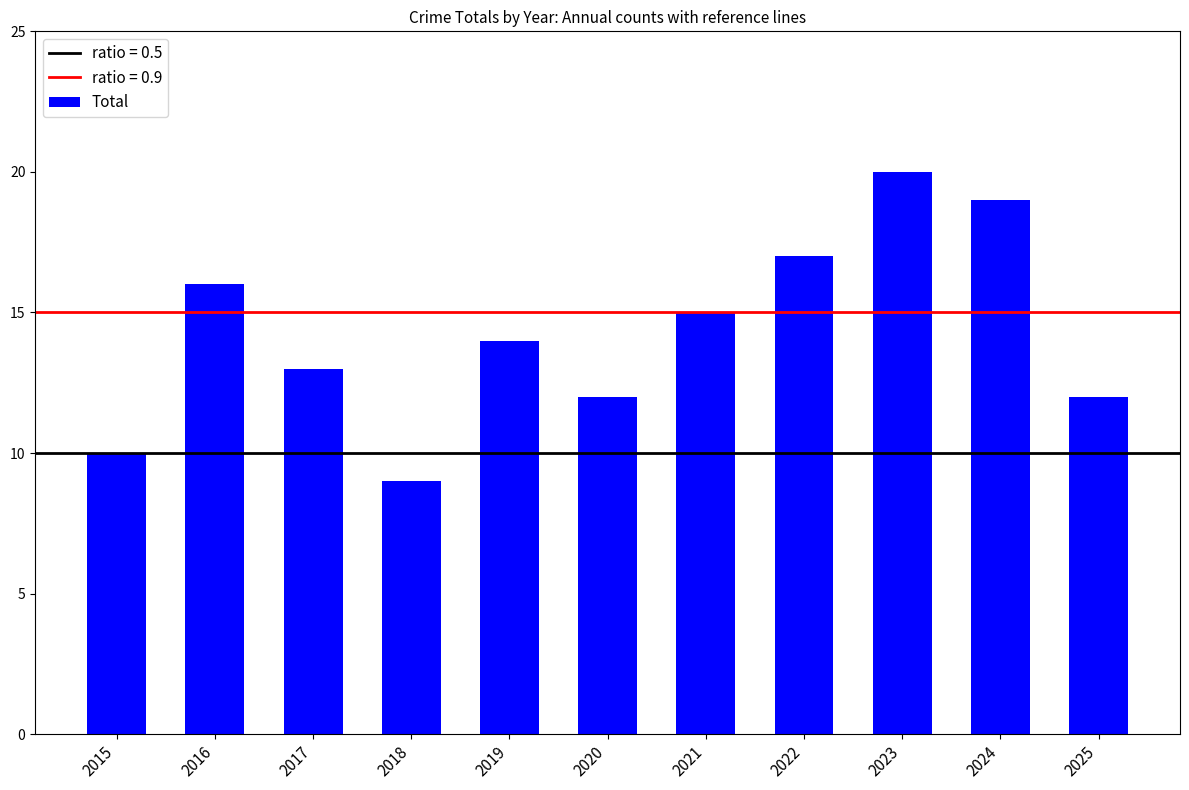

The value at 2021 is 22. True or false?

False